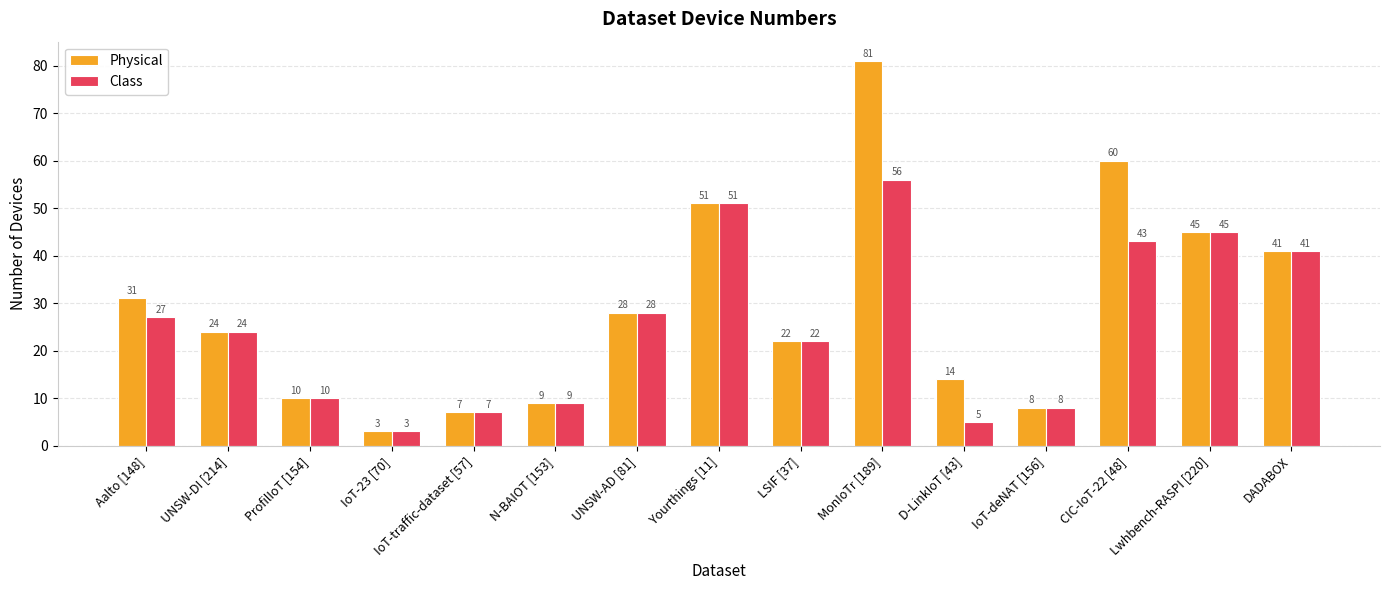

What is the label of the 1st bar from the right?

DADABOX